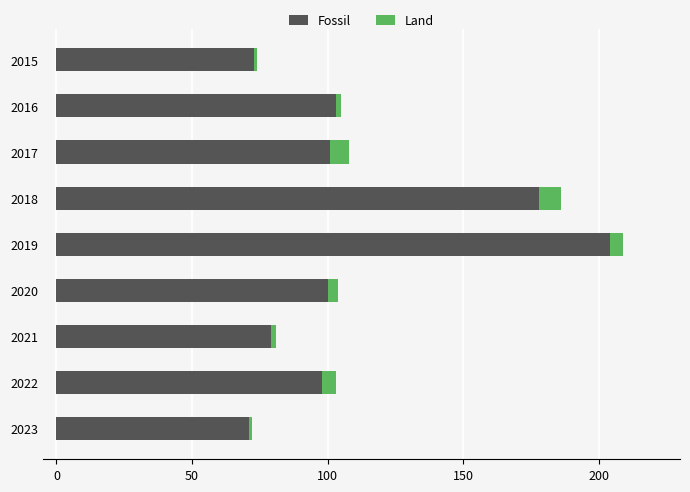

At which category is the sum across all series the highest?

2019